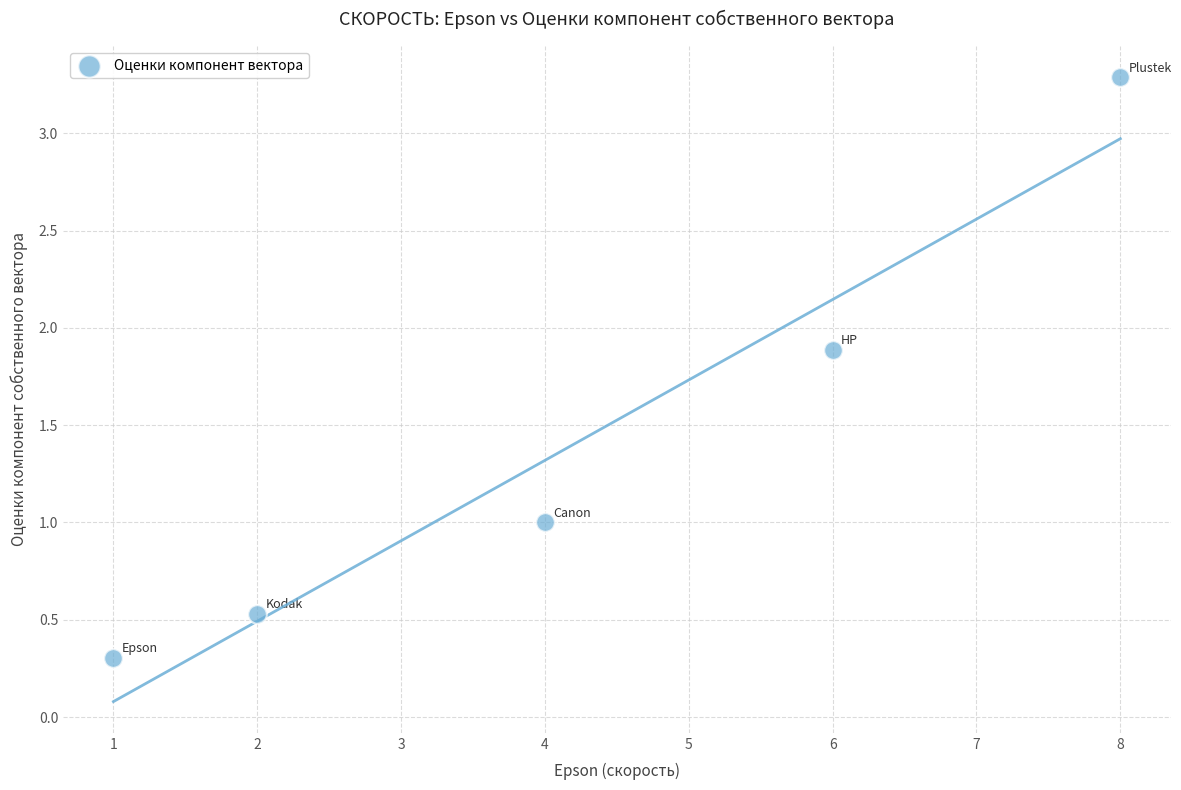

What is the average Y value?

1.4